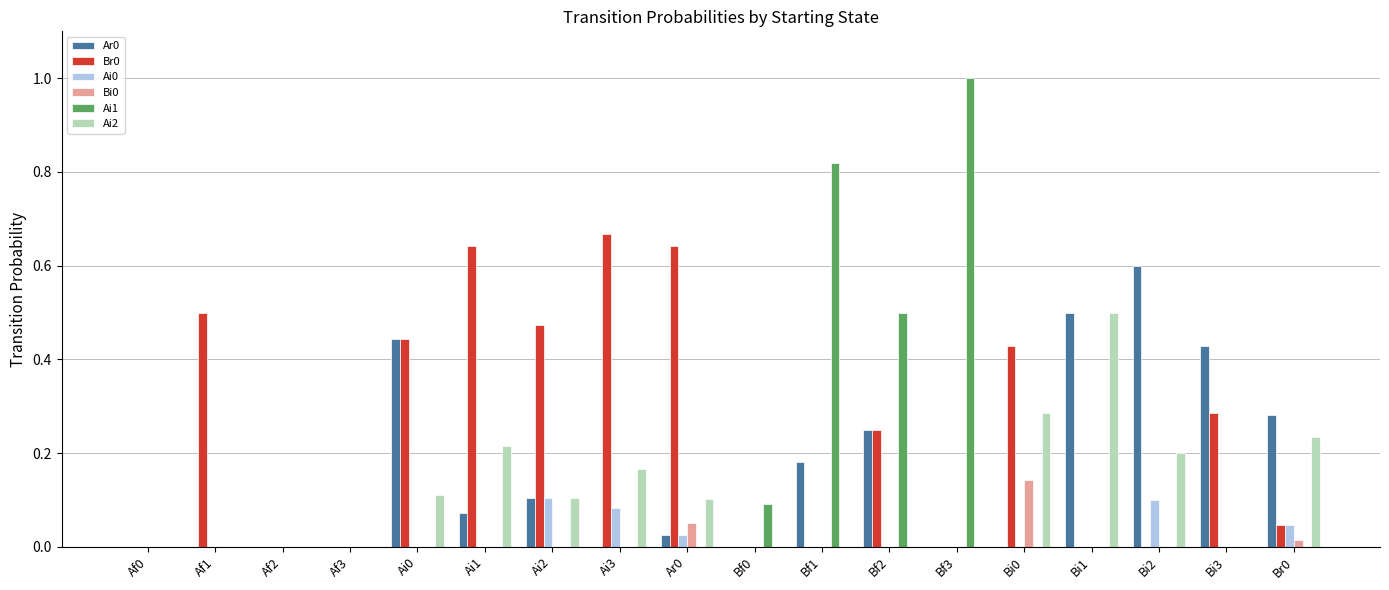

What is the greatest value displayed?

1.0